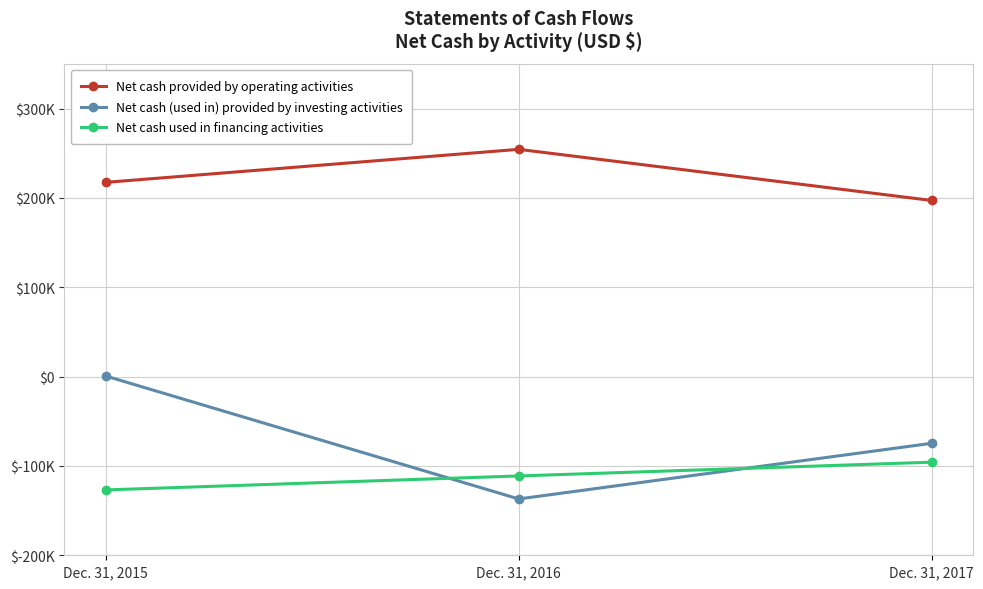

What are all the series names shown in the legend?

Net cash provided by operating activities, Net cash (used in) provided by investing activities, Net cash used in financing activities